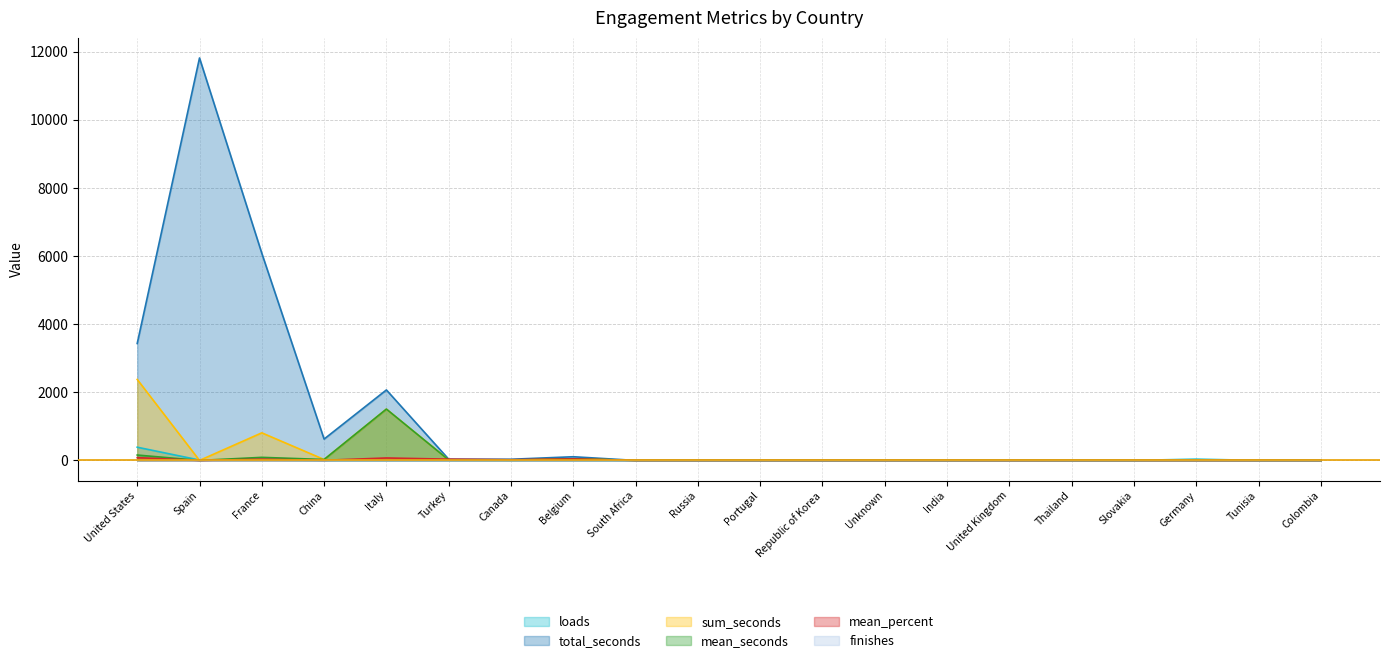

In mean_seconds, how many points are lower than both neighbors (excluding endpoints)?

3